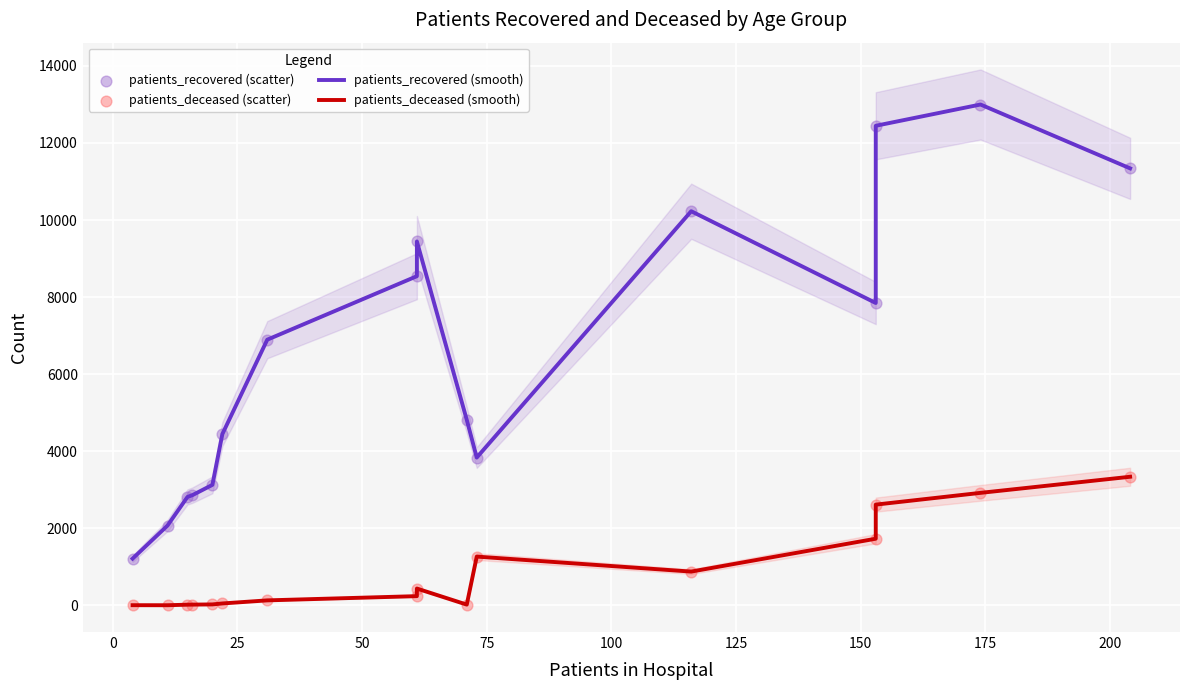

What are all the series names shown in the legend?

patients_recovered (smooth), patients_deceased (smooth), patients_recovered (scatter), patients_deceased (scatter)